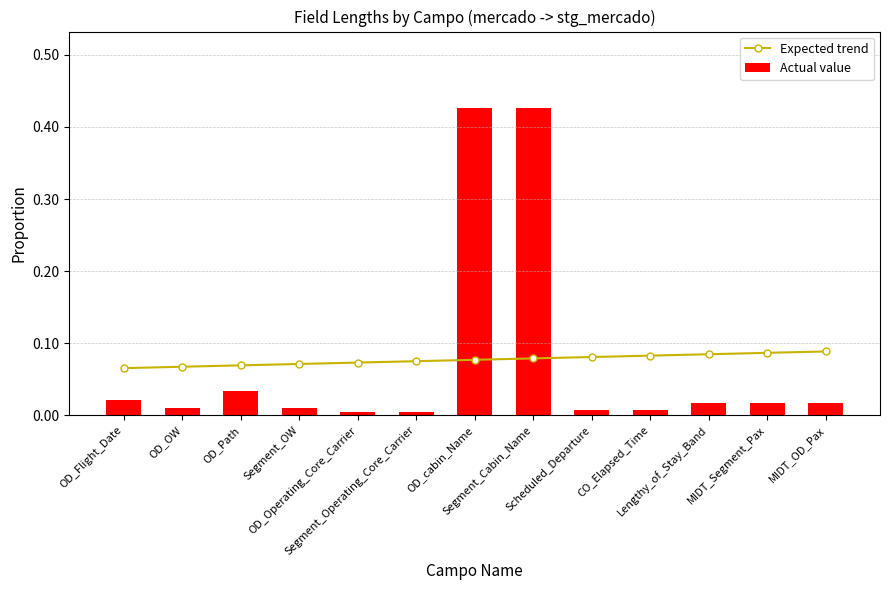

What is the value of the Expected trend bar at the 3rd from the left?

0.1